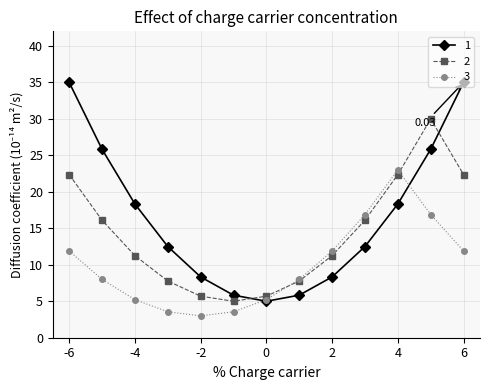

How many times do 3 and 2 cross each other?

2